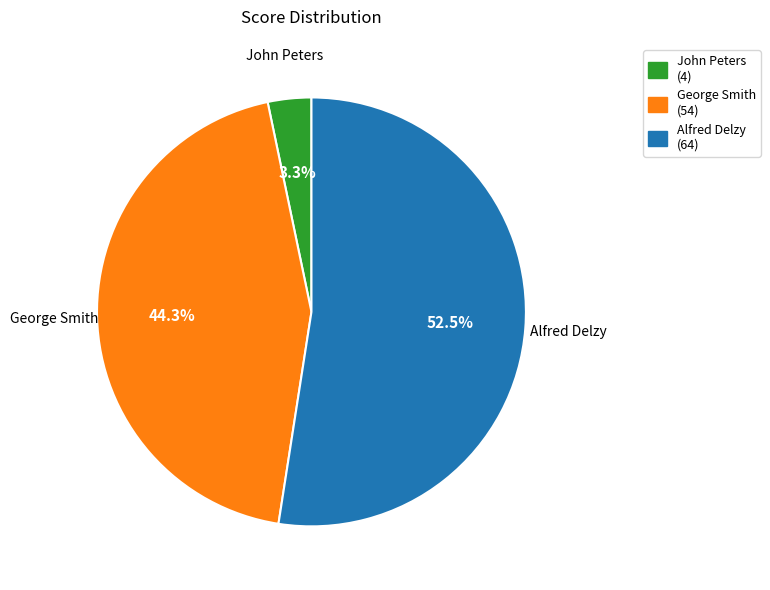

Combined, do George Smith and Alfred Delzy account for over 50%?

Yes